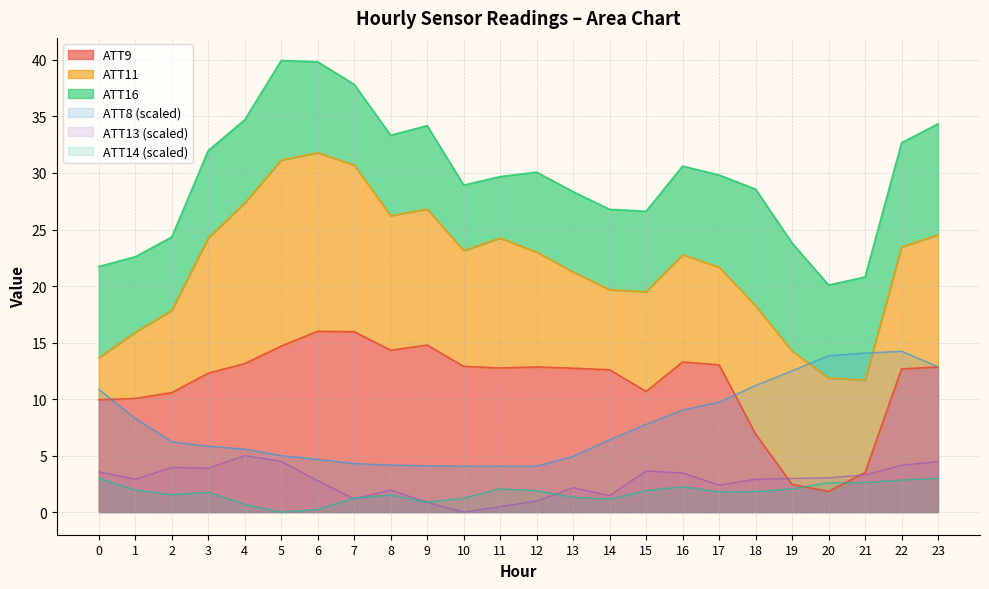

The ATT14 series shows 2.0 at 1. True or false?

True